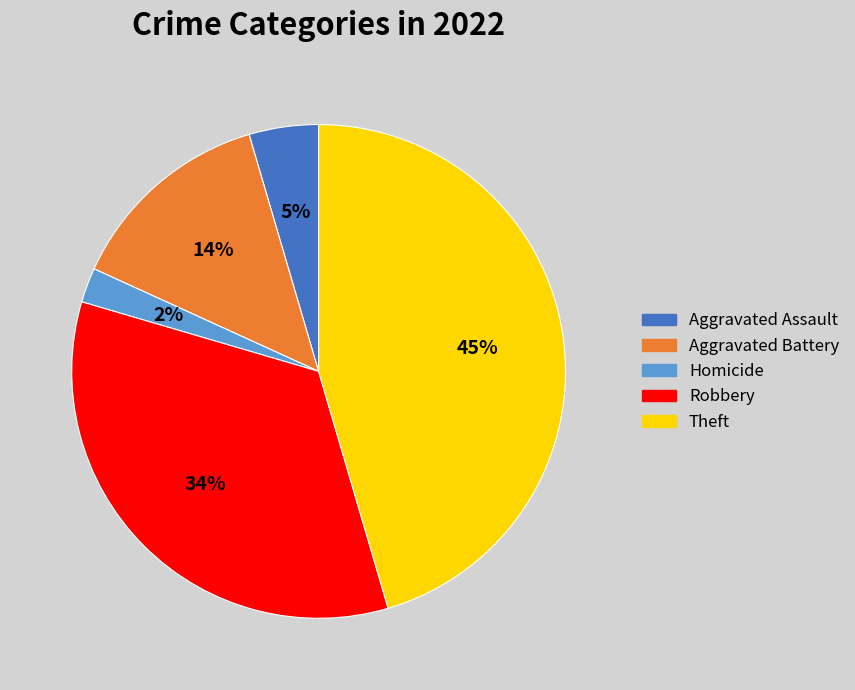

Which category has the biggest portion of the pie?

Theft